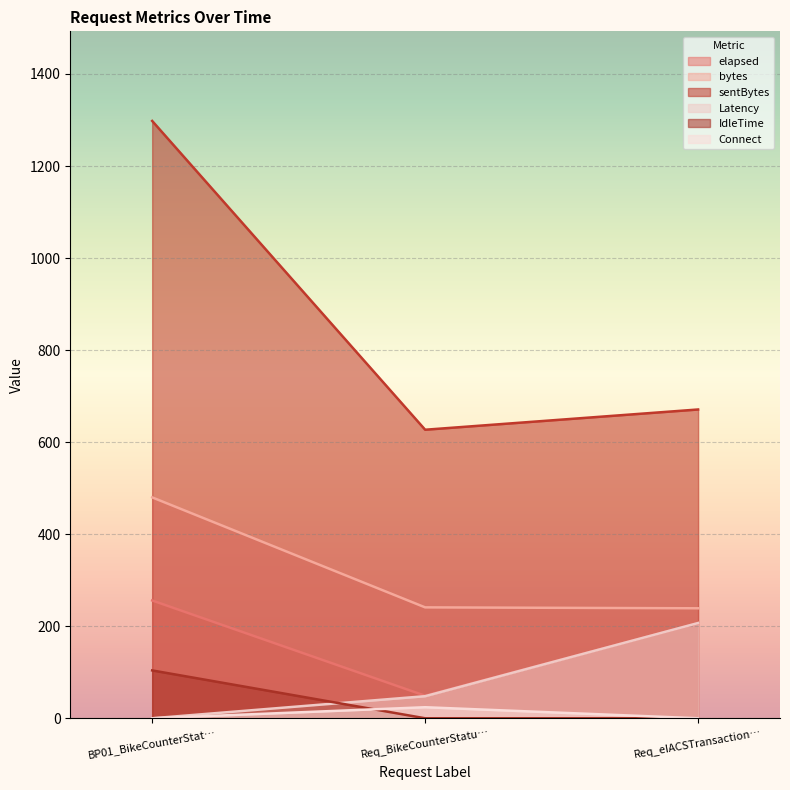

The value of sentBytes at Req_eIACSTransaction… is 292. True or false?

False